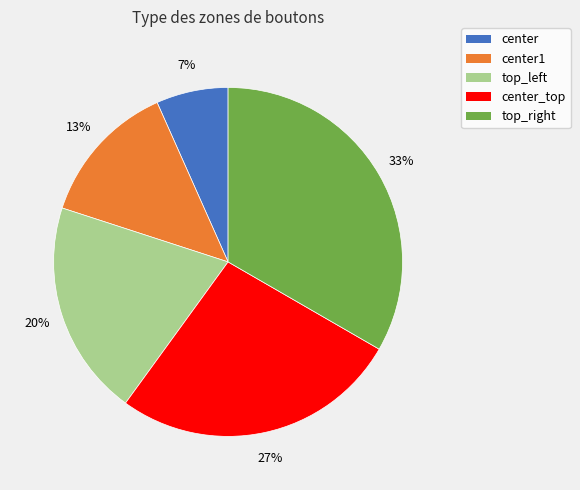

Is there a majority slice in this chart?

No